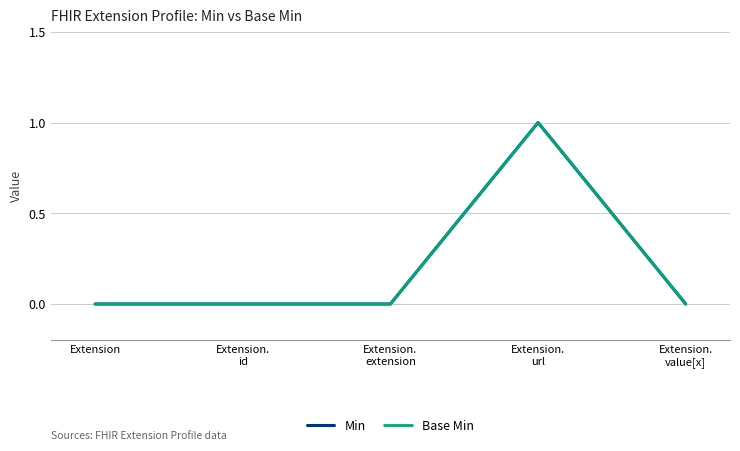

Does the chart display data point markers on the line(s)?

No